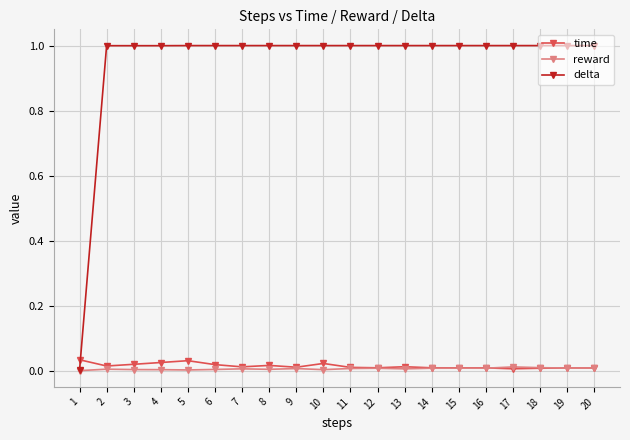

Is the value of time at 10 greater than the value of delta at 20?

No